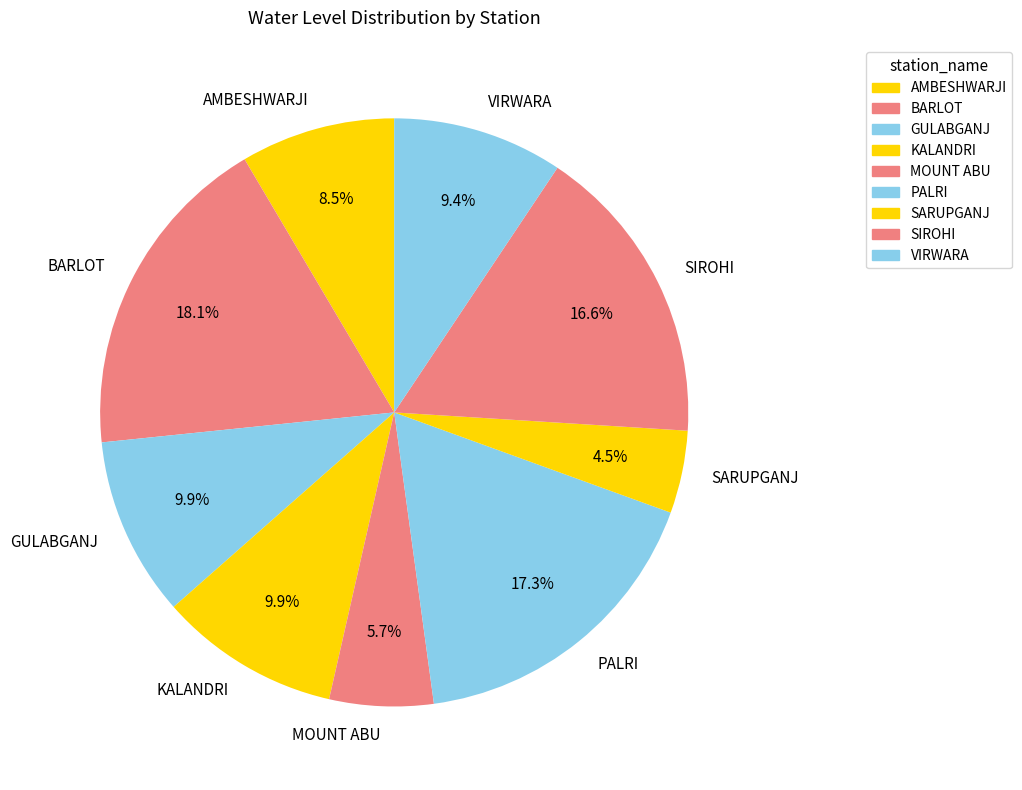

Does GULABGANJ represent more than half of the total?

No